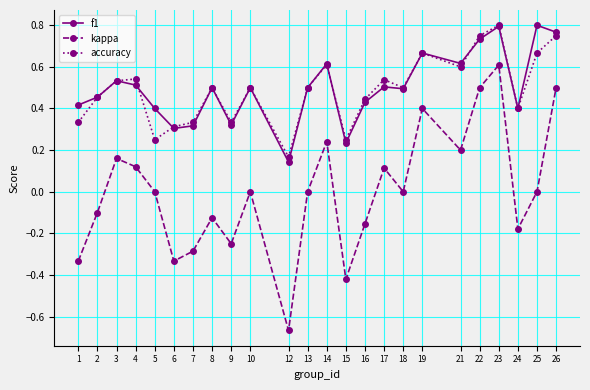

True or false: kappa and f1 intersect in this chart.

False